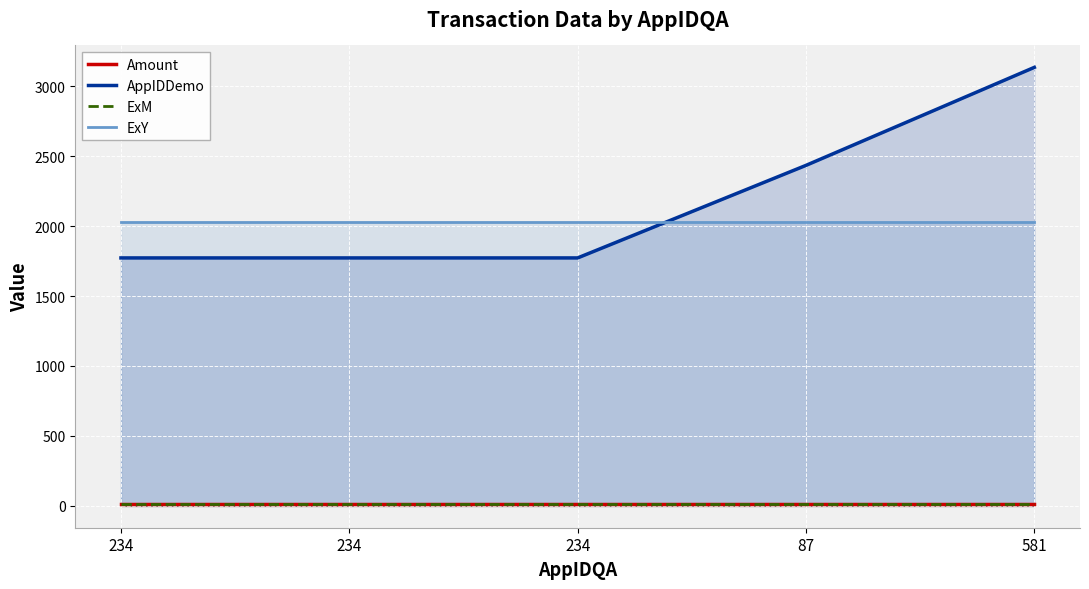

How many lines are shown in the chart?

4